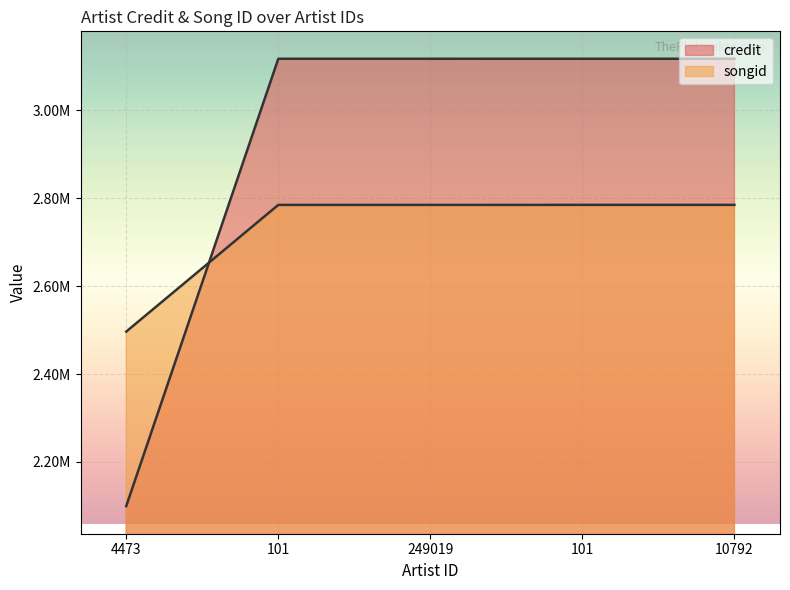

True or false: songid and credit intersect in this chart.

True